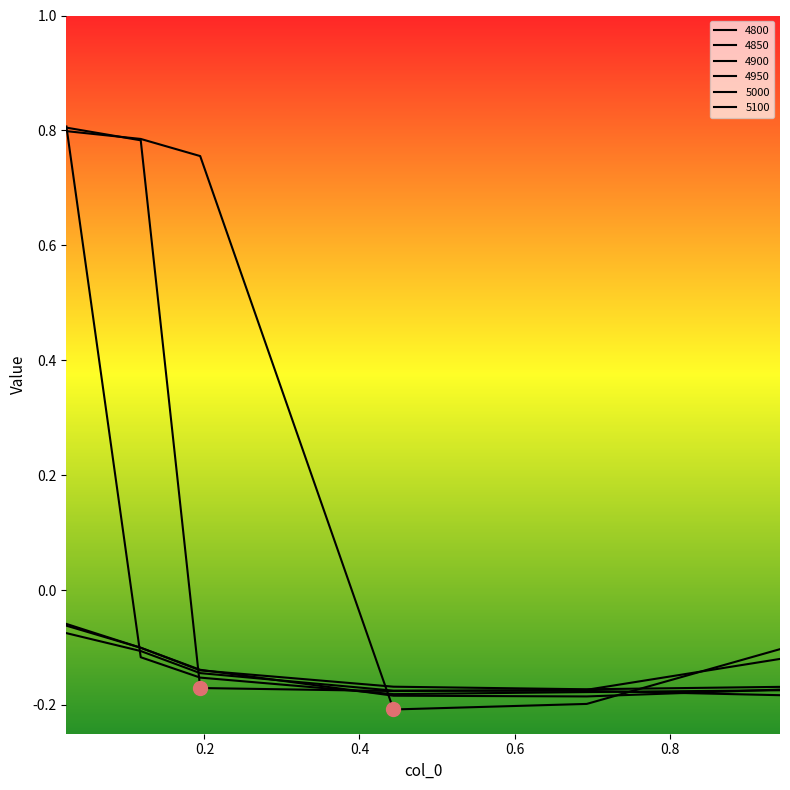

What is the smallest value displayed?

-0.2